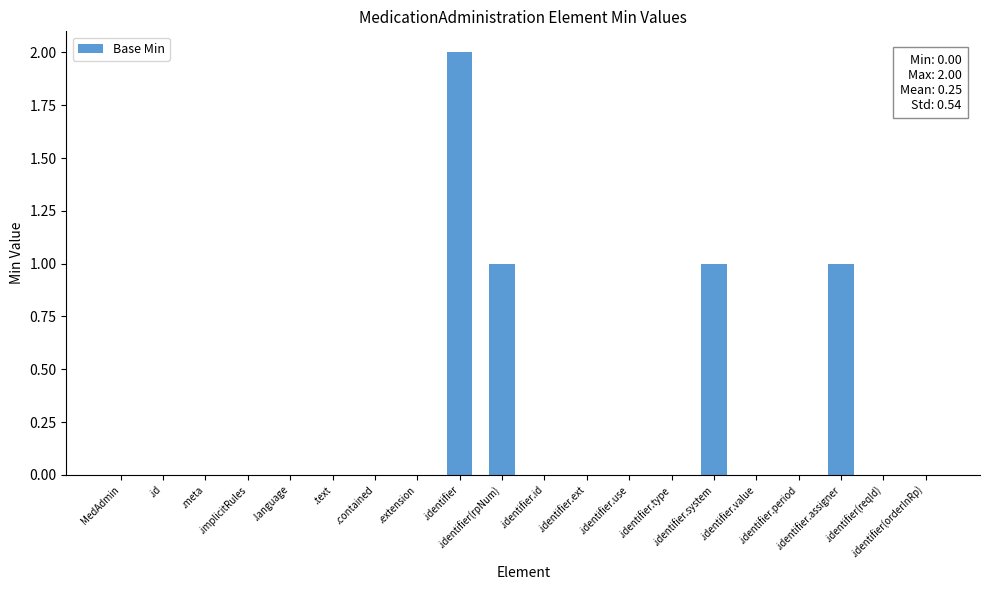

What is the sum of all values?

5